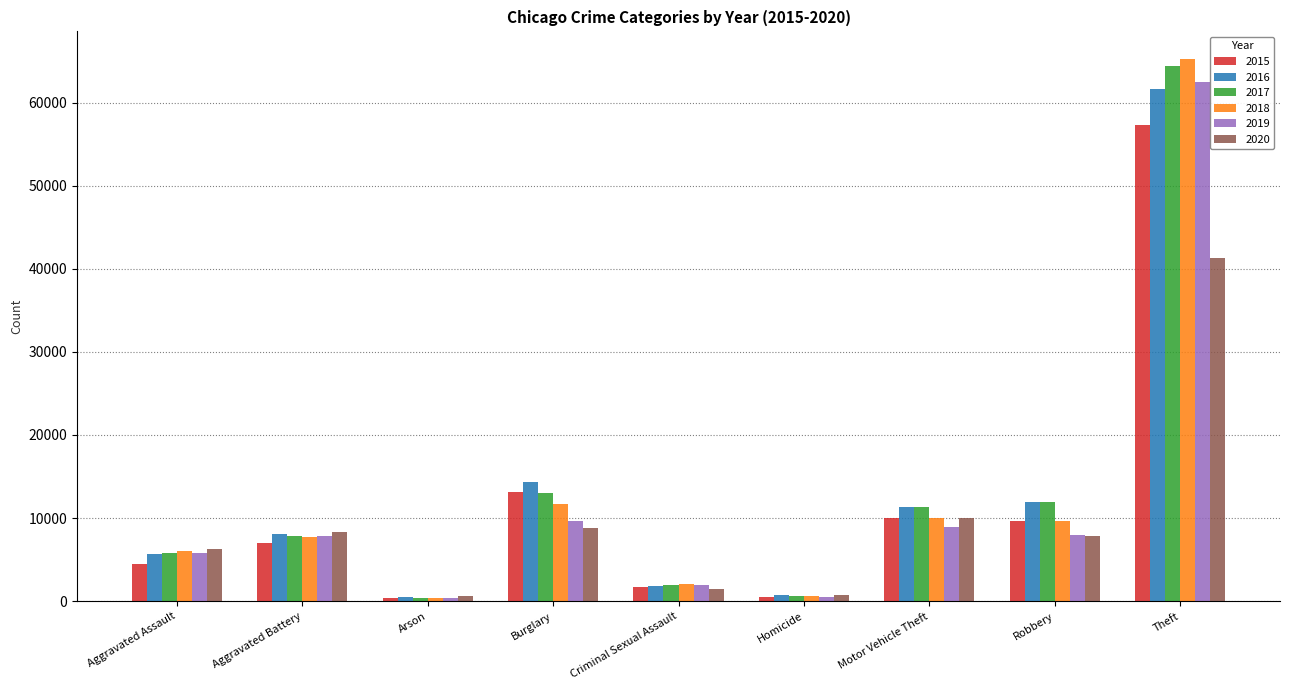

Which series has the widest spread of values?

2018